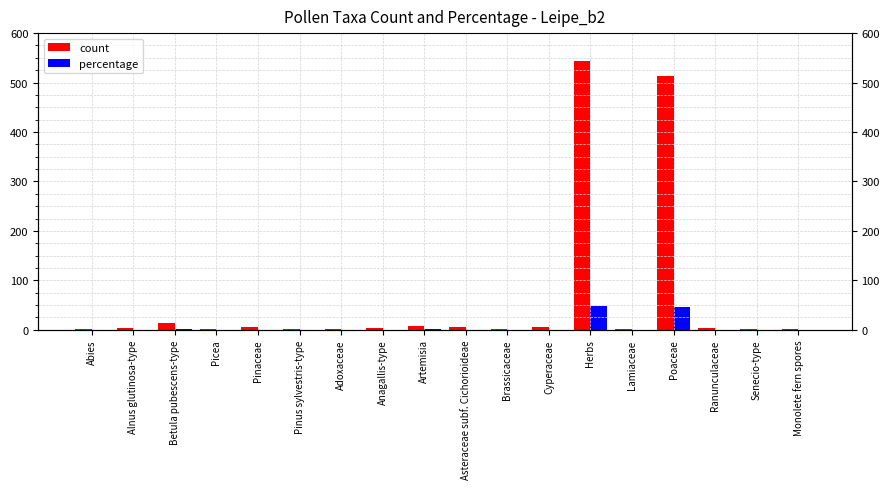

The percentage series shows 0.3 at Adoxaceae. True or false?

False